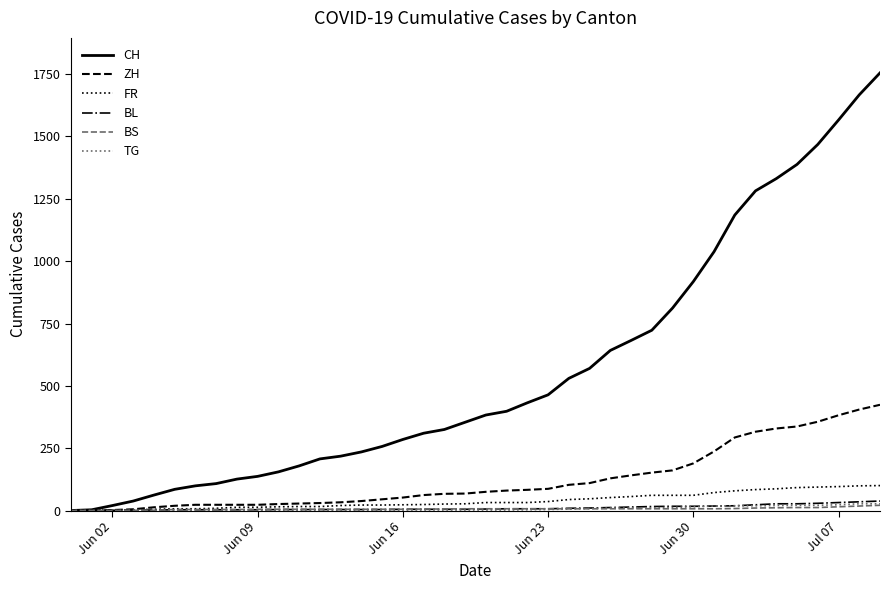

Which series has the widest spread of values?

CH